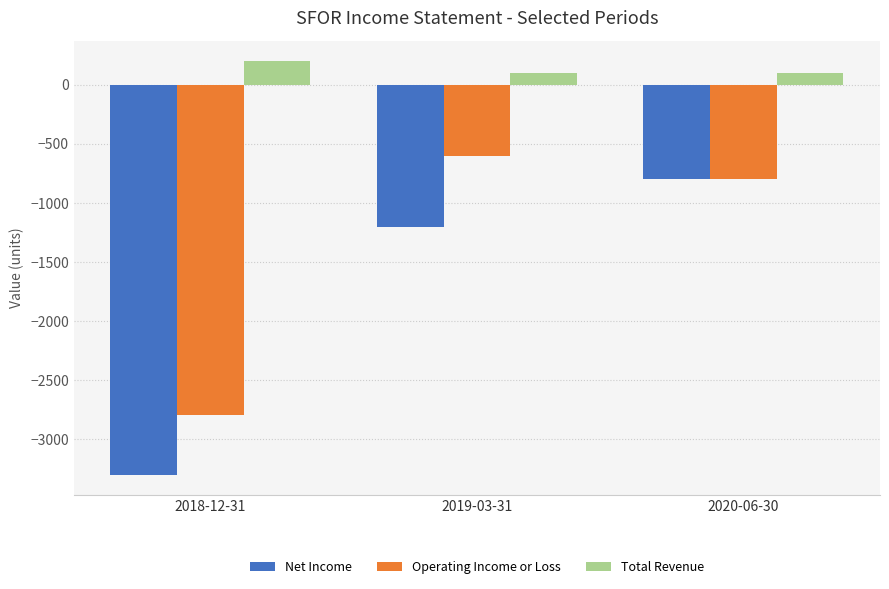

How many data points does each series have?

3